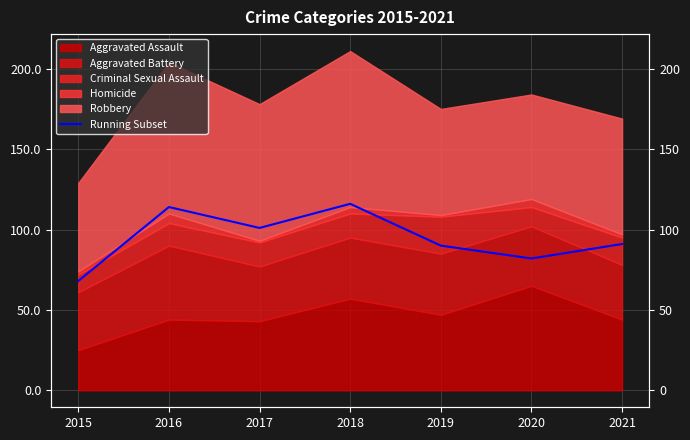

Reading left to right, extract all data points from this chart.

2015=68	2016=114	2017=101	2018=116	2019=90	2020=82	2021=91